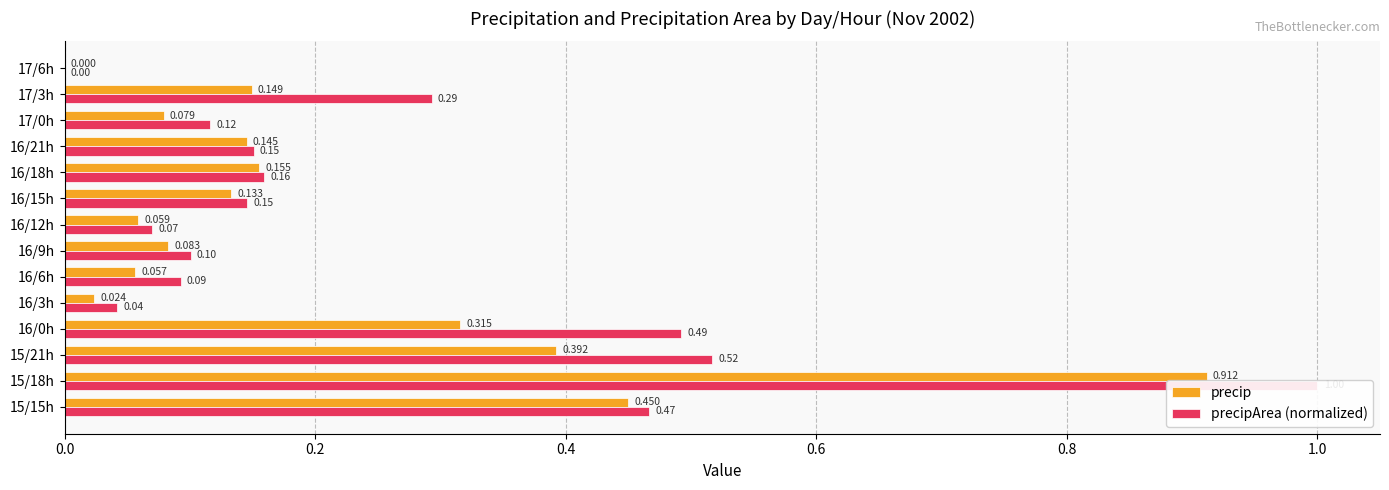

The value of precipArea (normalized) at 16/0h is 0.7. True or false?

False